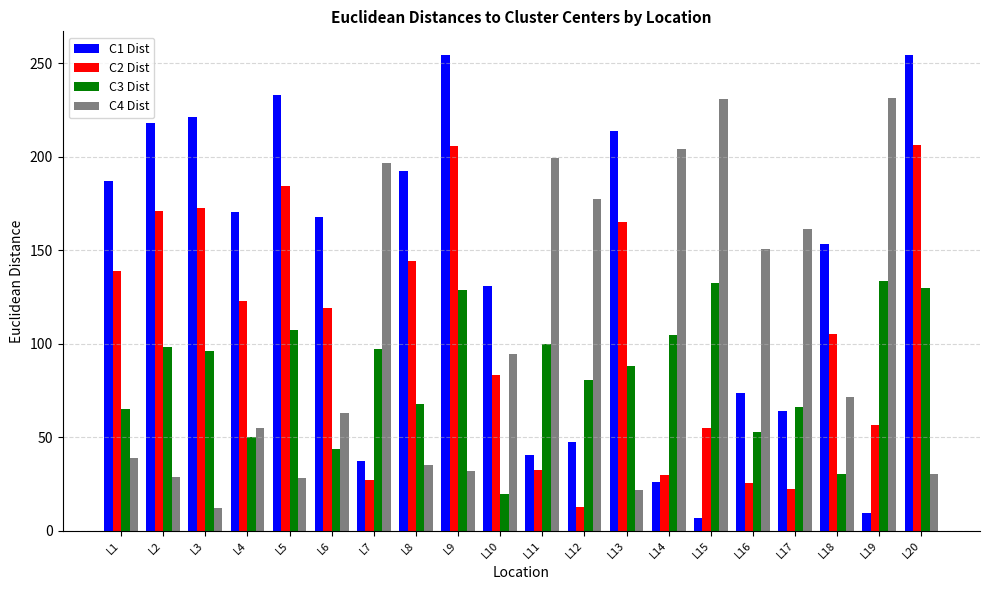

What is the total value across all series at L2?

515.8